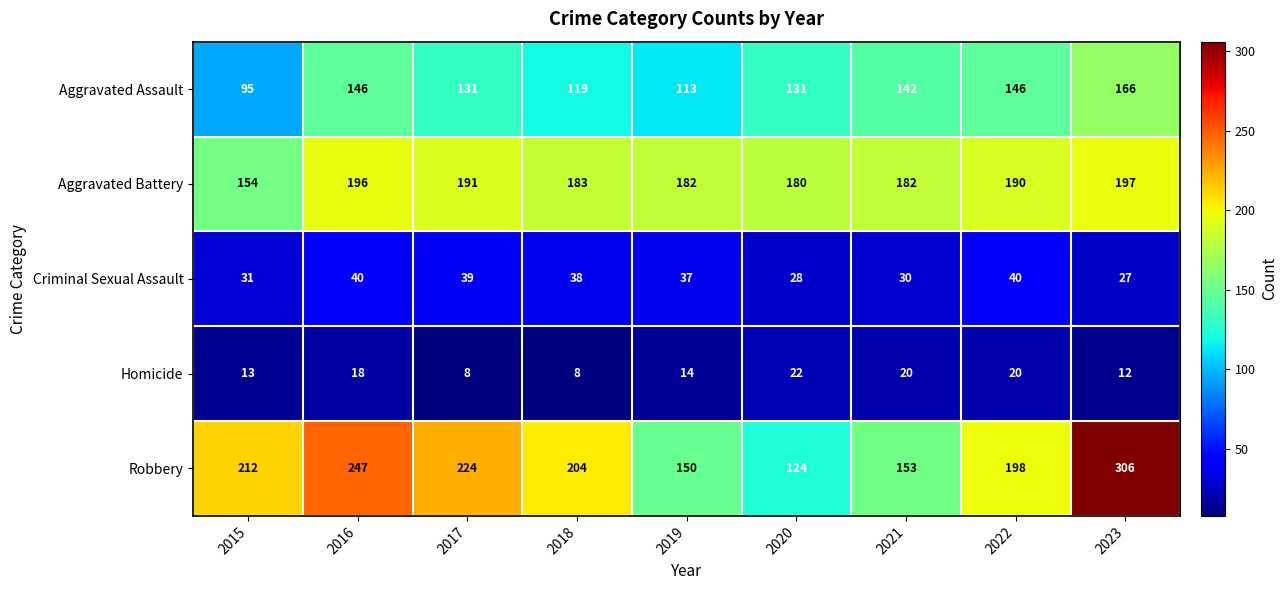

What is the total value across all series at 2015?

505